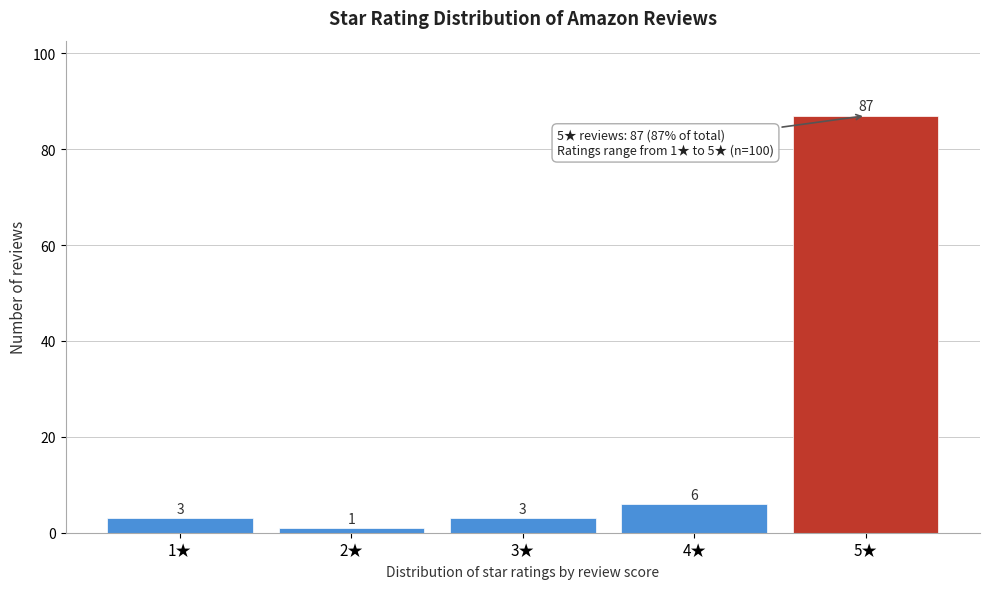

Reading left to right, list all the values displayed in this chart.

3	1	3	6	87